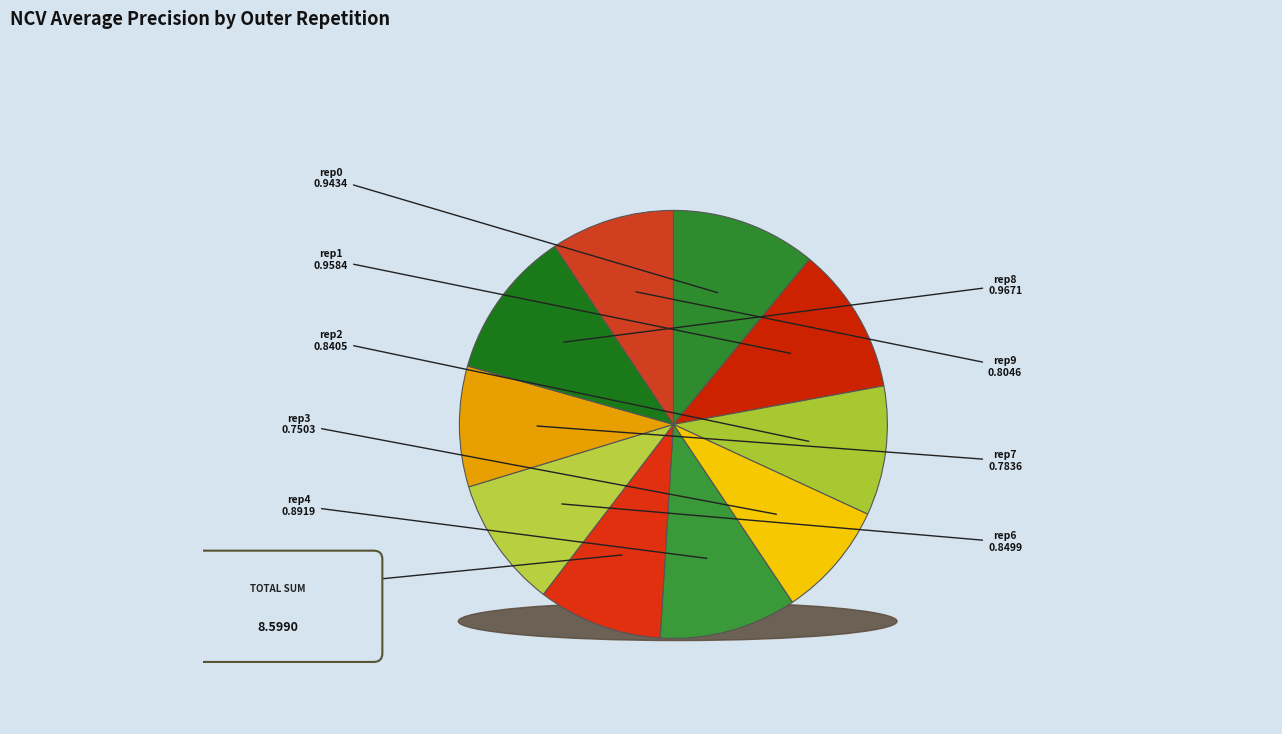

To the nearest percent, what portion does outer-repetition7 represent?

9%